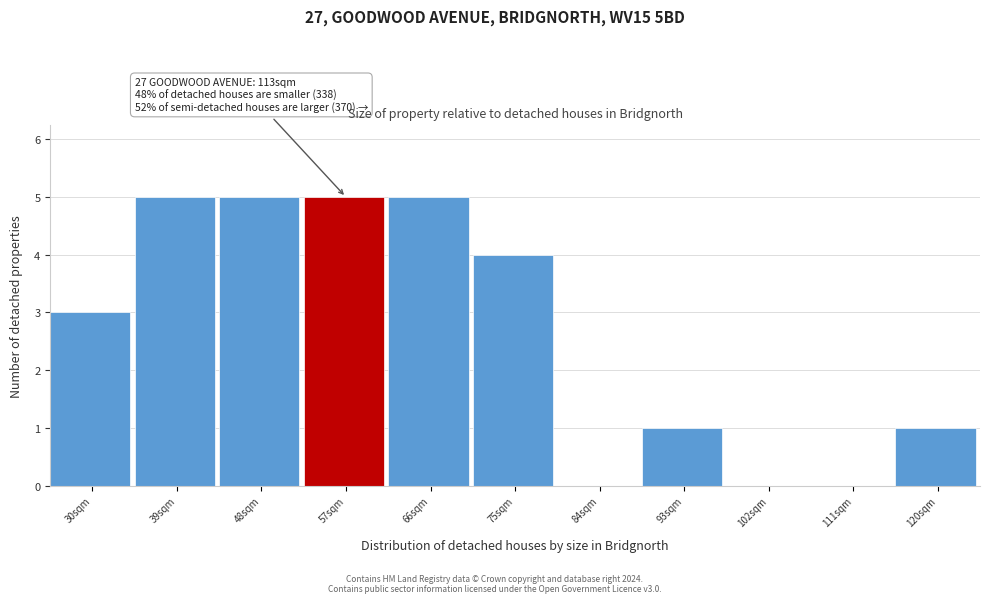

Reading left to right, what are all the values shown in this chart?

30sqm=3	39sqm=5	48sqm=5	57sqm=5	66sqm=5	75sqm=4	84sqm=0	93sqm=1	102sqm=0	111sqm=0	120sqm=1